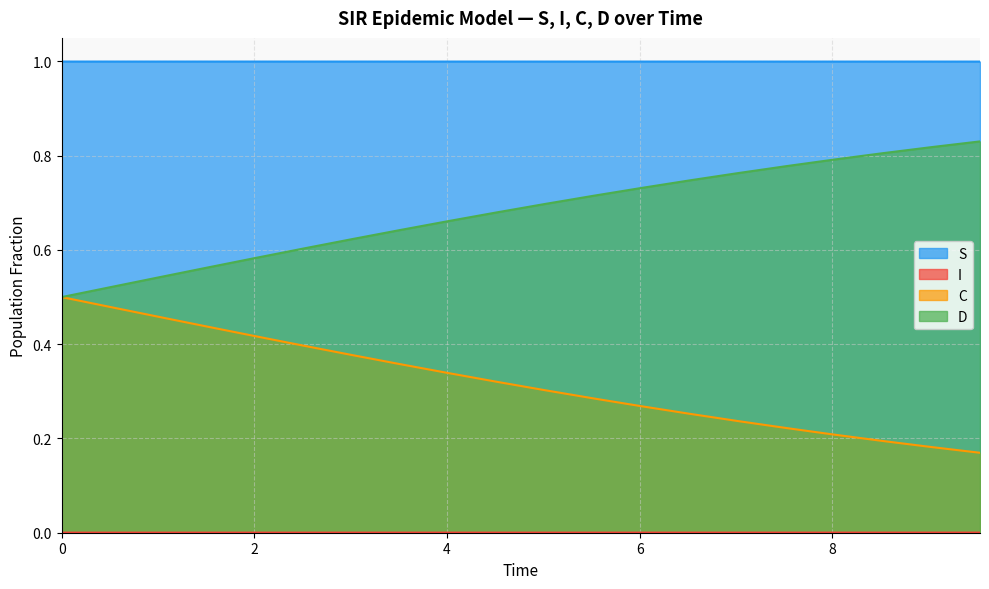

What is the difference between the maximum and minimum values in the D series?

0.3